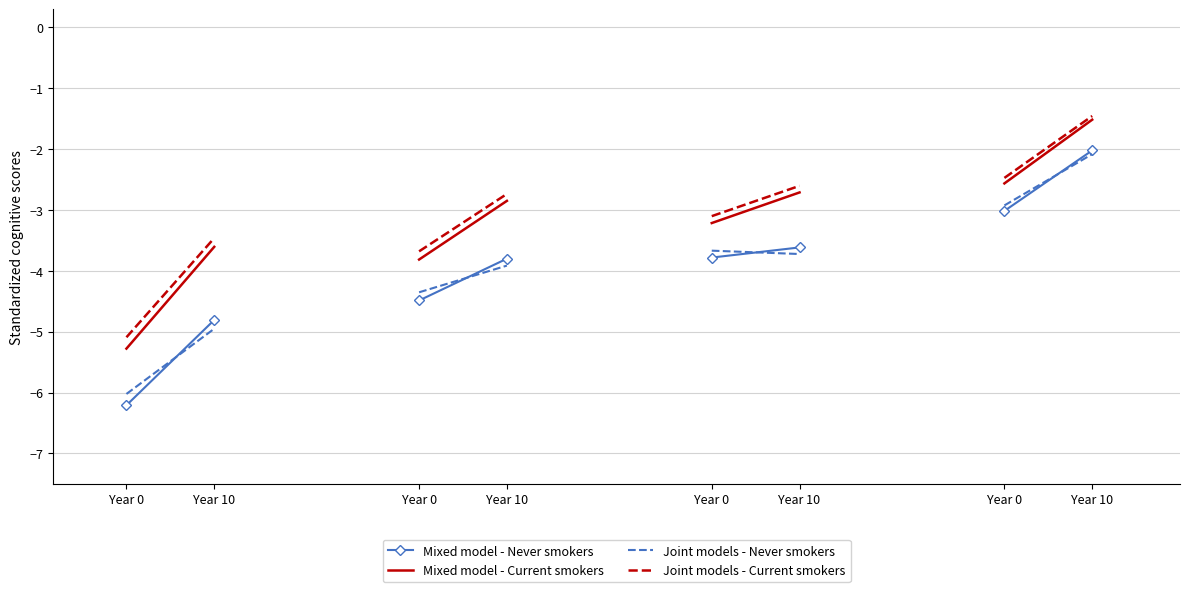

What is the difference between the Mixed model - Never smokers values at Year 10 and Year 0?

1.4